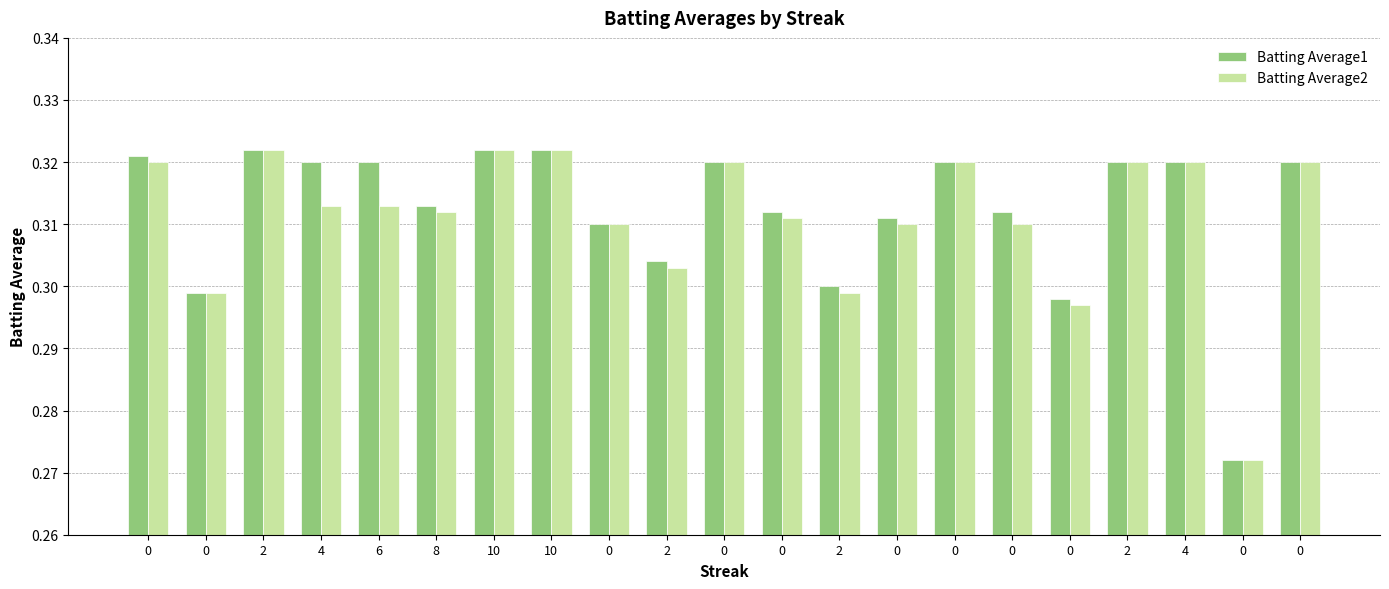

List the labels in order of Batting Average1 value, largest first.

2, 10, 10, 0, 4, 6, 0, 0, 2, 4, 0, 8, 0, 0, 0, 0, 2, 2, 0, 0, 0